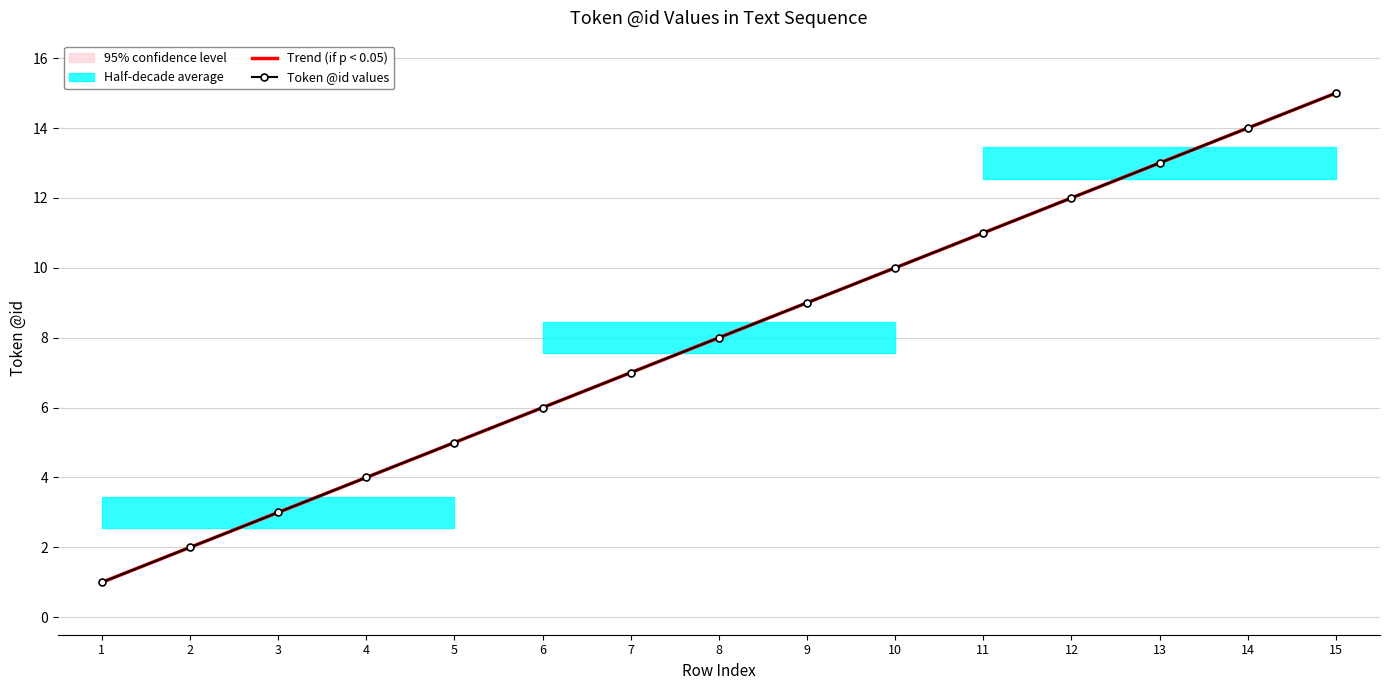

At how many categories does at least one series exceed 4?

11